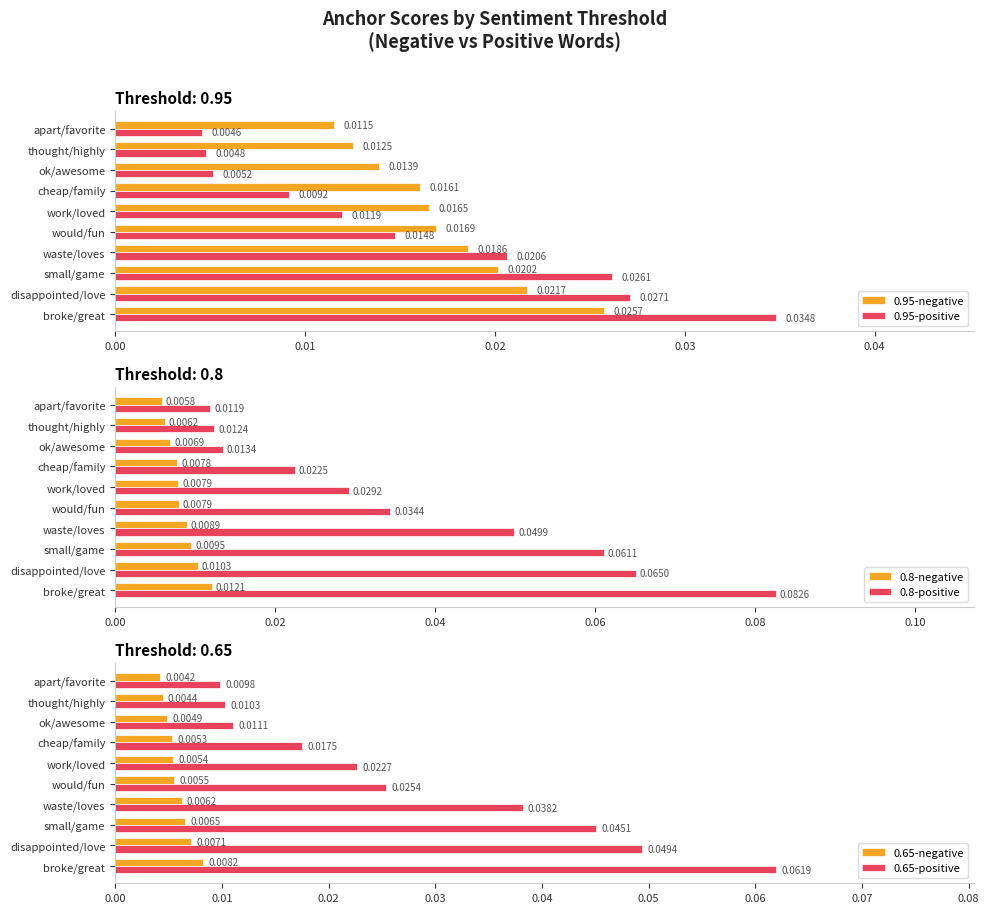

Is the value of 0.8-negative at broke/great greater than the value of 0.8-positive at waste/loves?

No